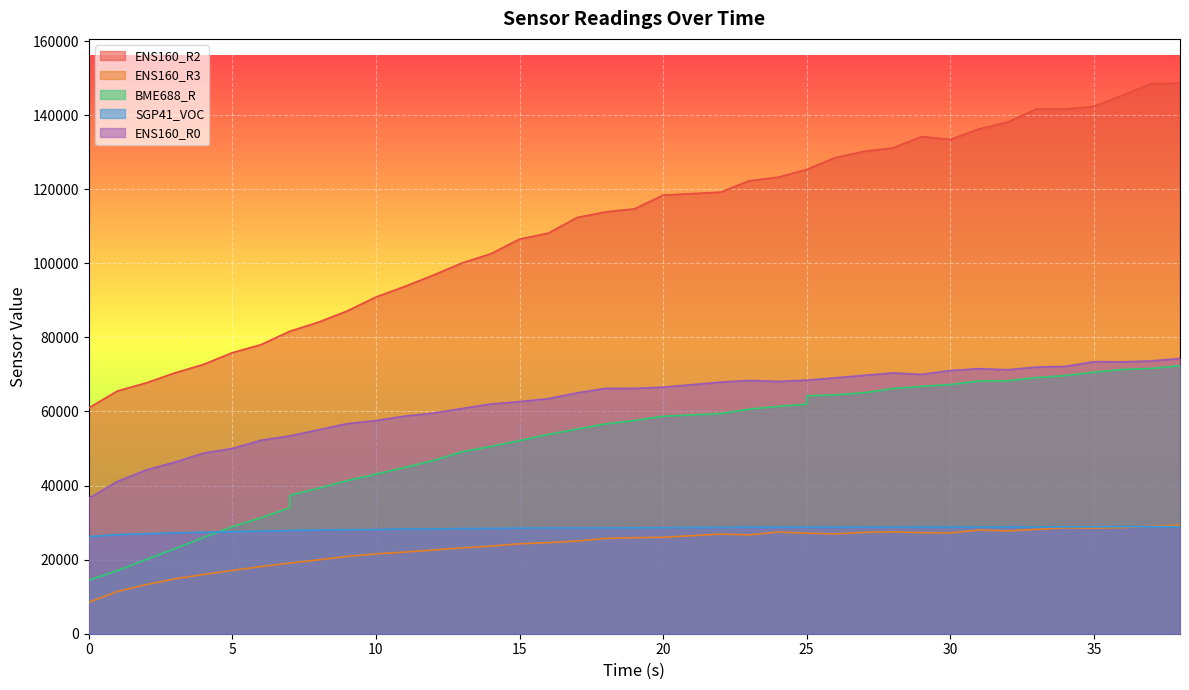

What is the total value across all series at 6?

207440